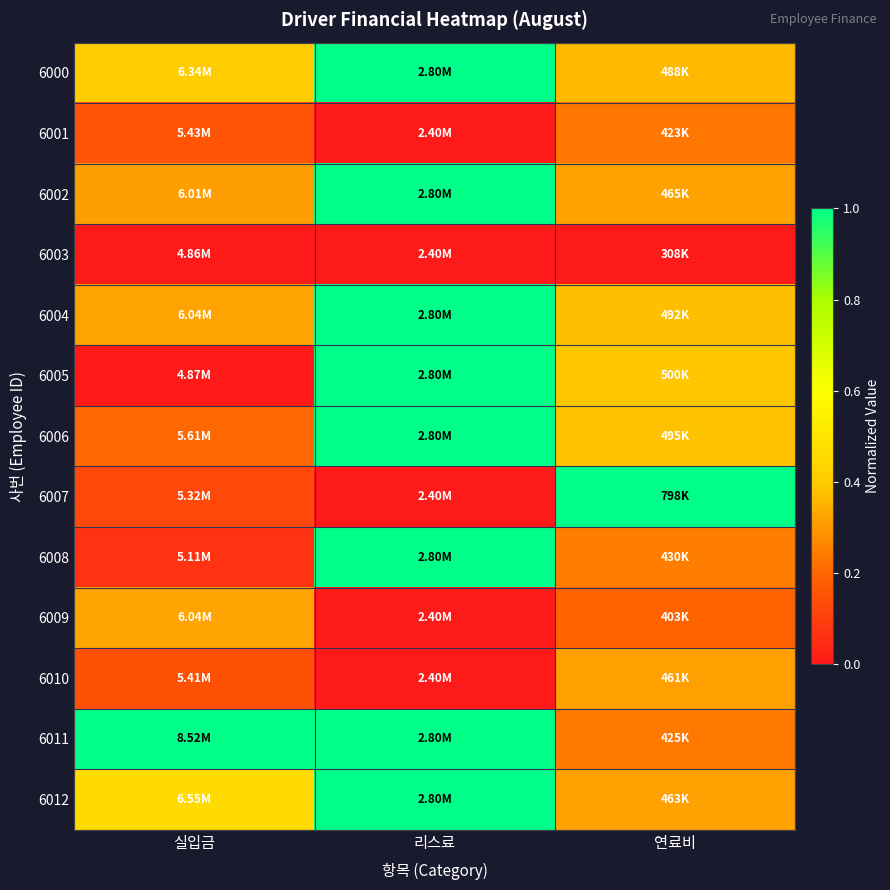

Reading left to right, transcribe all the data shown in this chart.

6000: 실입금=0.4	리스료=1.0	연료비=0.4
6001: 실입금=0.2	리스료=0.0	연료비=0.2
6002: 실입금=0.3	리스료=1.0	연료비=0.3
6003: 실입금=0.0	리스료=0.0	연료비=0.0
6004: 실입금=0.3	리스료=1.0	연료비=0.4
6005: 실입금=0.0	리스료=1.0	연료비=0.4
6006: 실입금=0.2	리스료=1.0	연료비=0.4
6007: 실입금=0.1	리스료=0.0	연료비=1.0
6008: 실입금=0.1	리스료=1.0	연료비=0.2
6009: 실입금=0.3	리스료=0.0	연료비=0.2
6010: 실입금=0.1	리스료=0.0	연료비=0.3
6011: 실입금=1.0	리스료=1.0	연료비=0.2
6012: 실입금=0.5	리스료=1.0	연료비=0.3